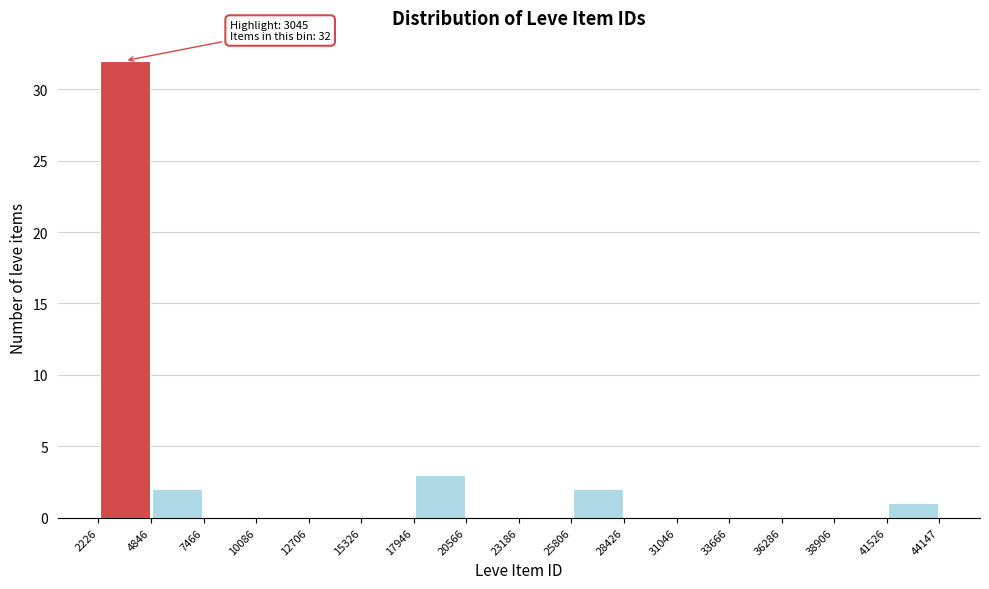

Which range on the x-axis has the tallest bar?

2226 to 4846